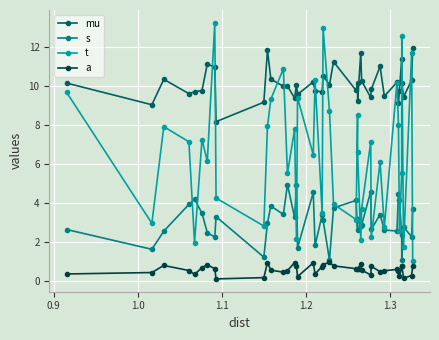

How many interior local valleys does the t series have?

14